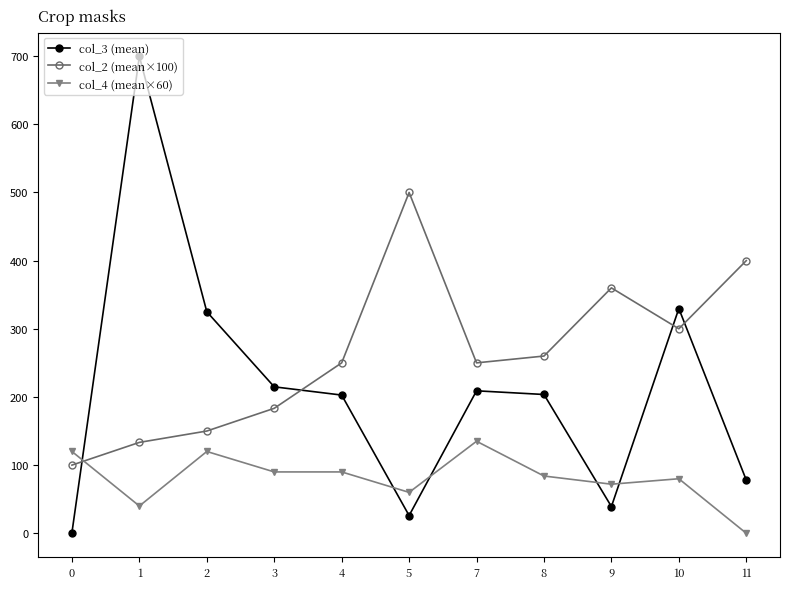

Rank the series by their average value, from lowest to highest.

col_4 (mean×60), col_3 (mean), col_2 (mean×100)